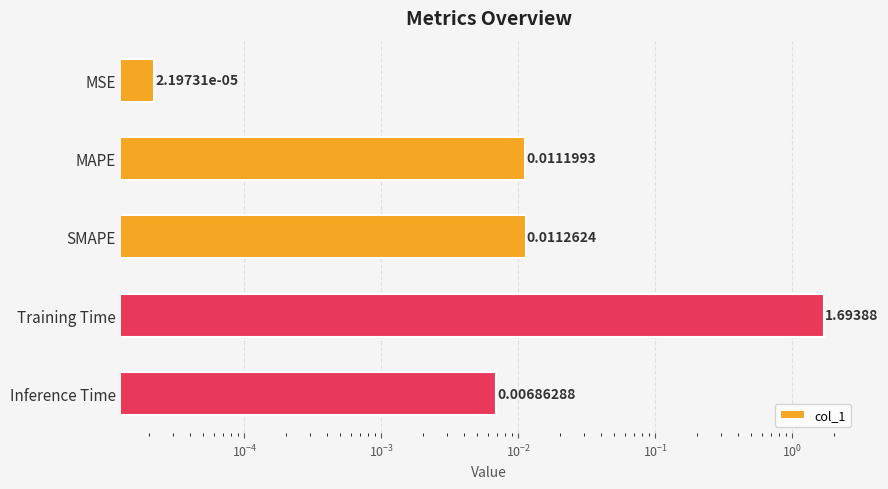

True or false: the data shows 0.0 at MAPE.

False